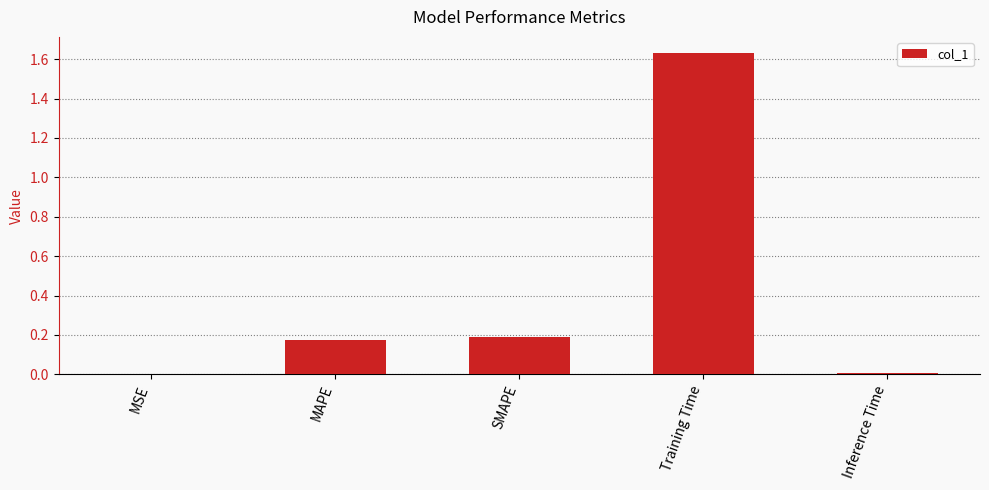

Between Training Time and MSE, which is larger?

Training Time